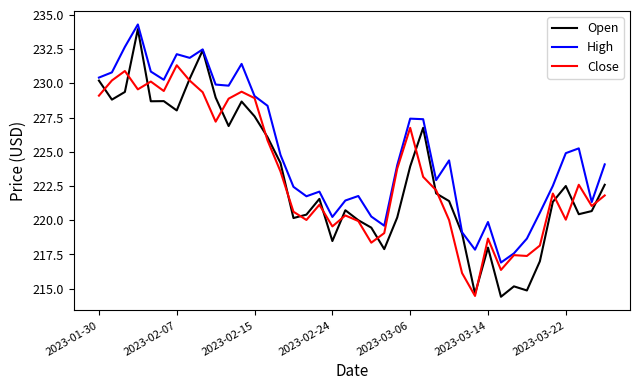

Which series has the largest total across all categories?

High